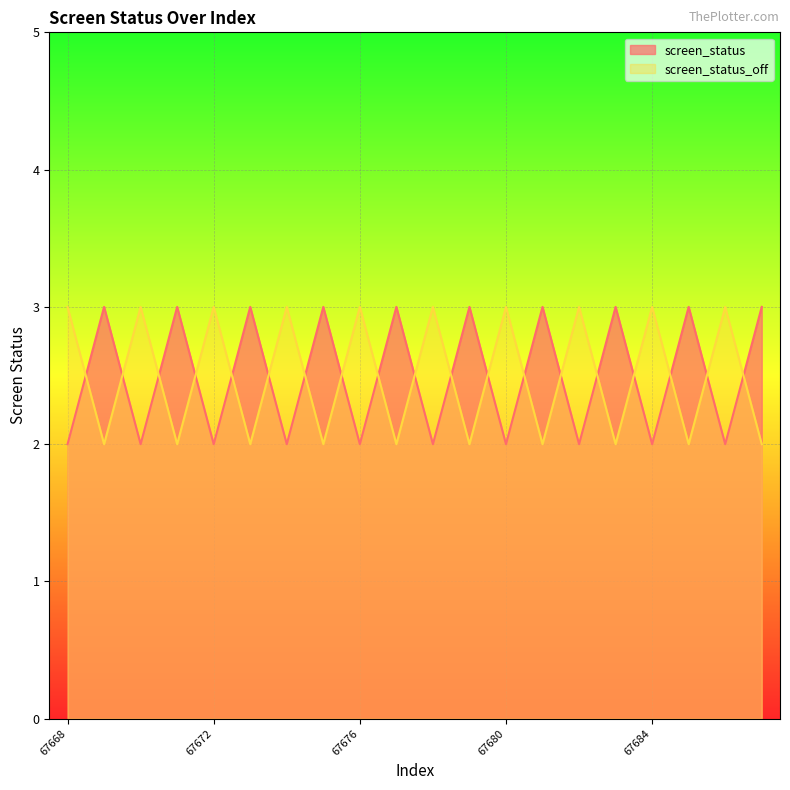

What is the value of the screen_status_off point at the 5th from the left?

3